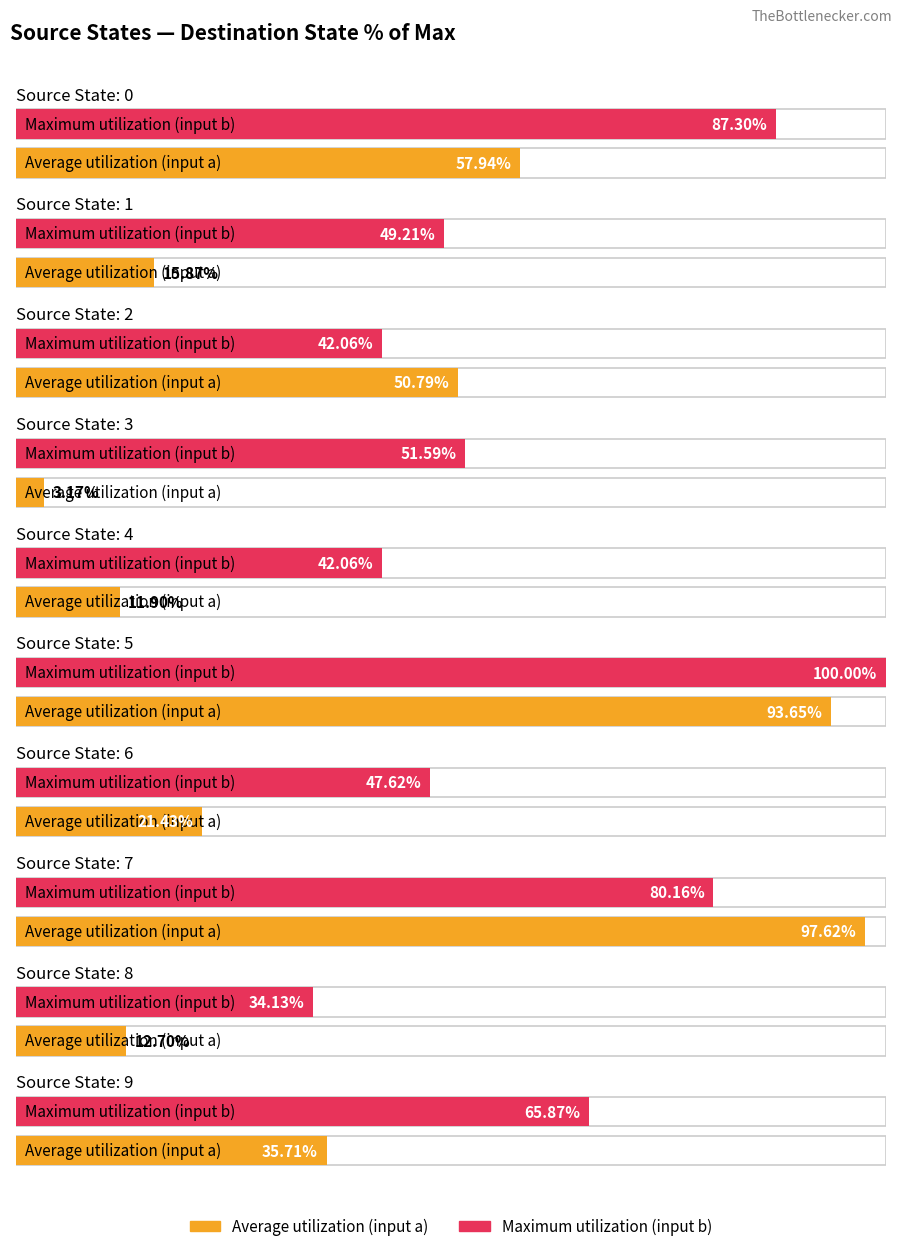

What is the maximum value for Maximum utilization?

100.0